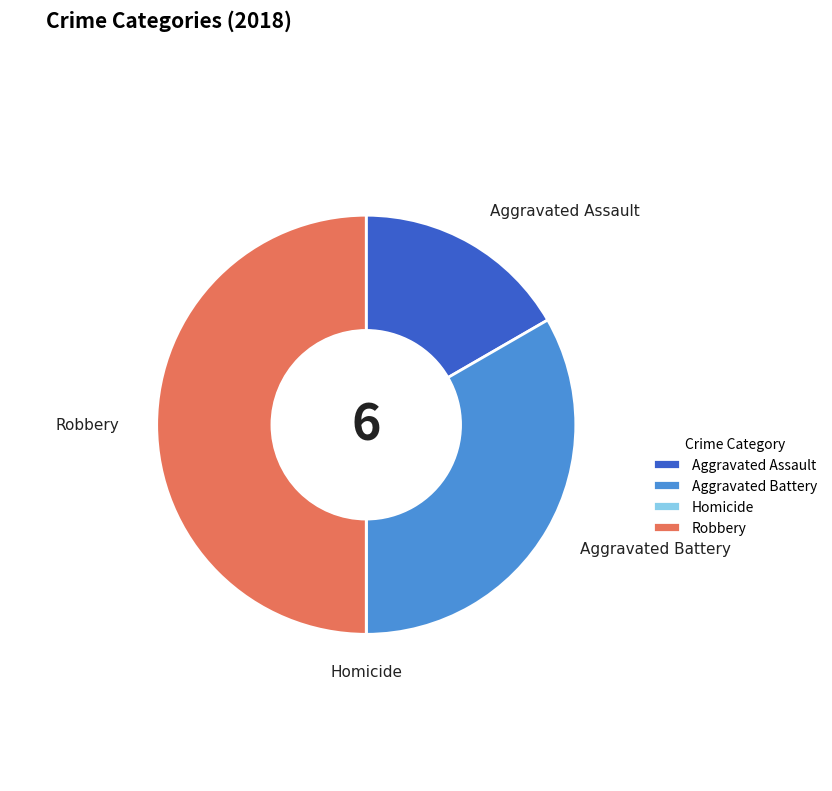

Which slice is the largest?

Robbery